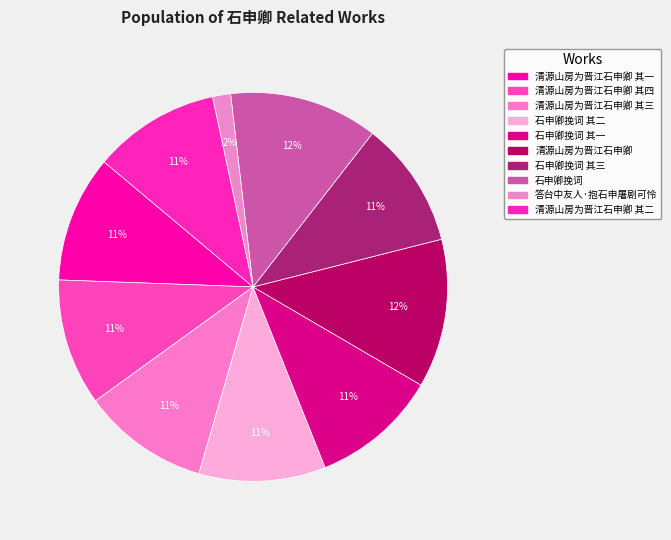

How many slices are in this pie chart?

10